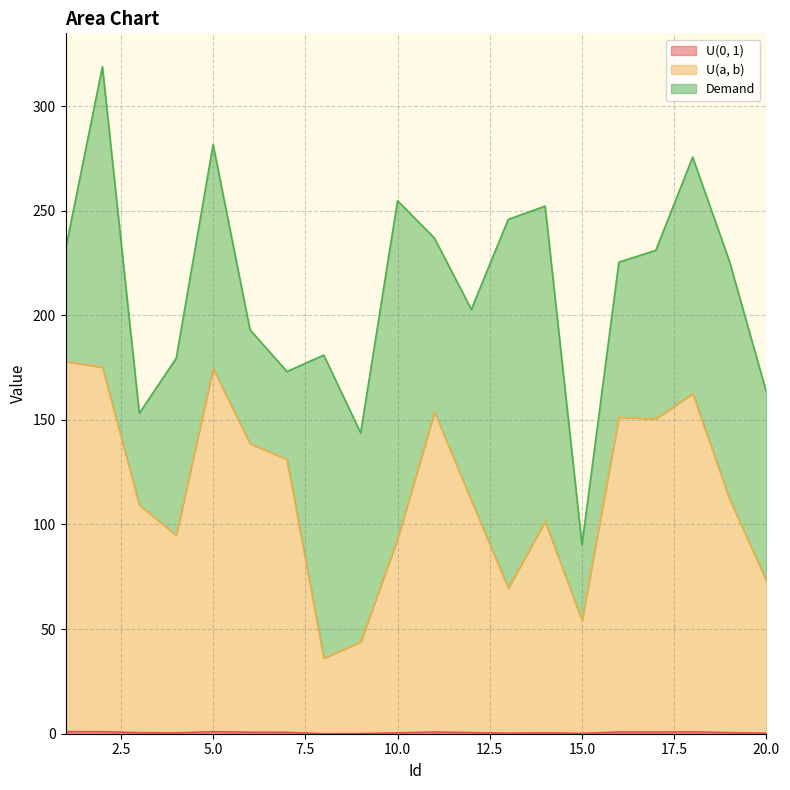

Does the chart display data point markers on the line(s)?

No